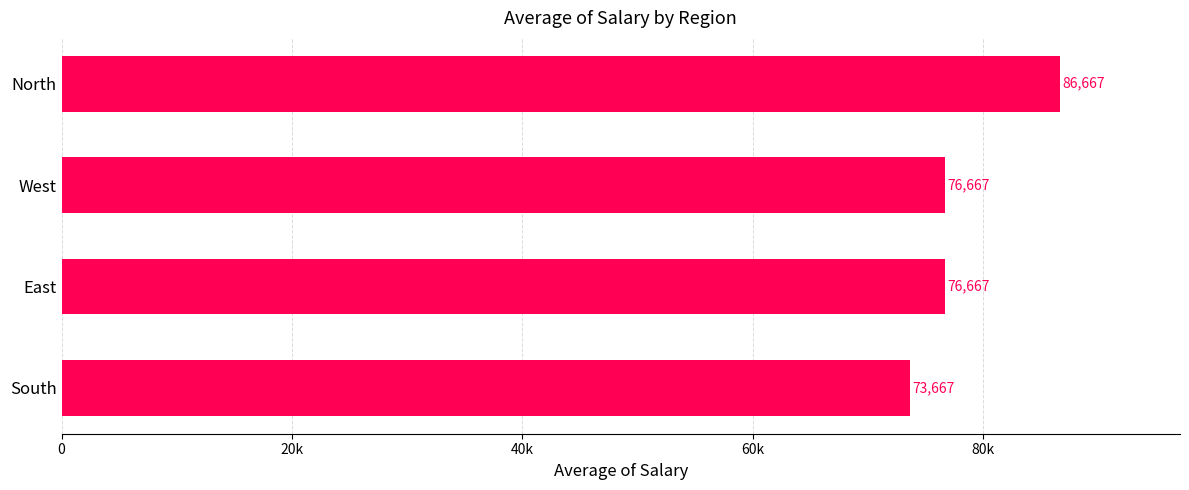

Are the bars horizontal?

Yes